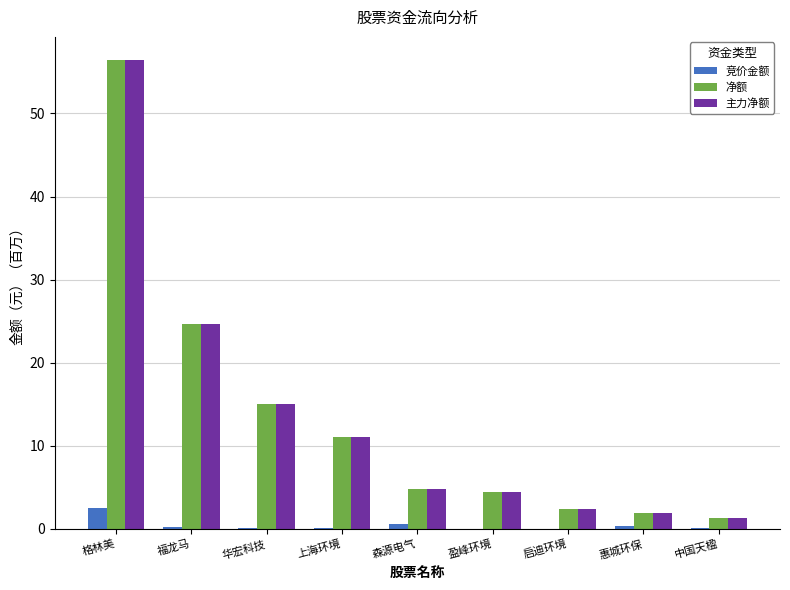

Which label corresponds to the largest value in the chart?

格林美